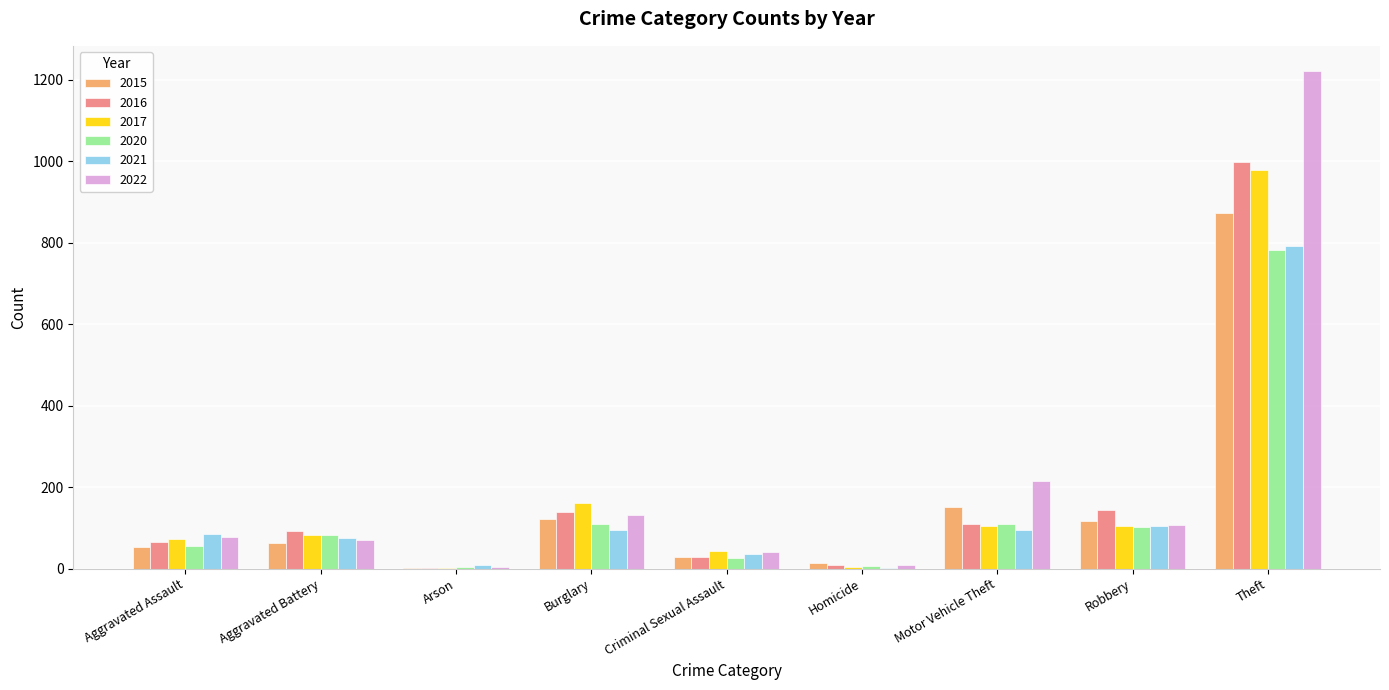

What is the highest value of the 2017 series?

979